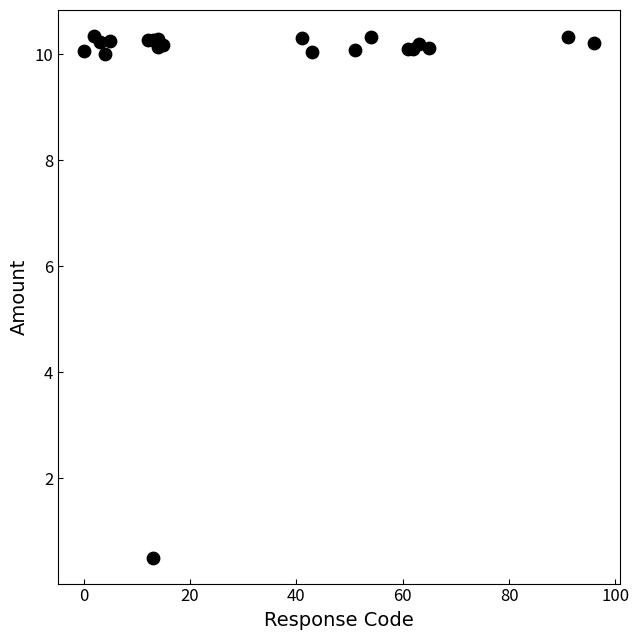

What Y value in the scatter plot is closest to 5?

0.5